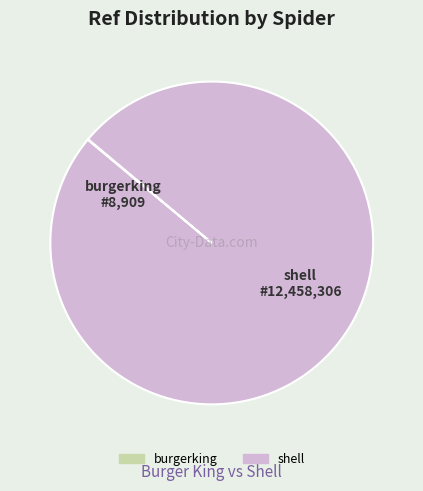

Is there a majority slice in this chart?

Yes